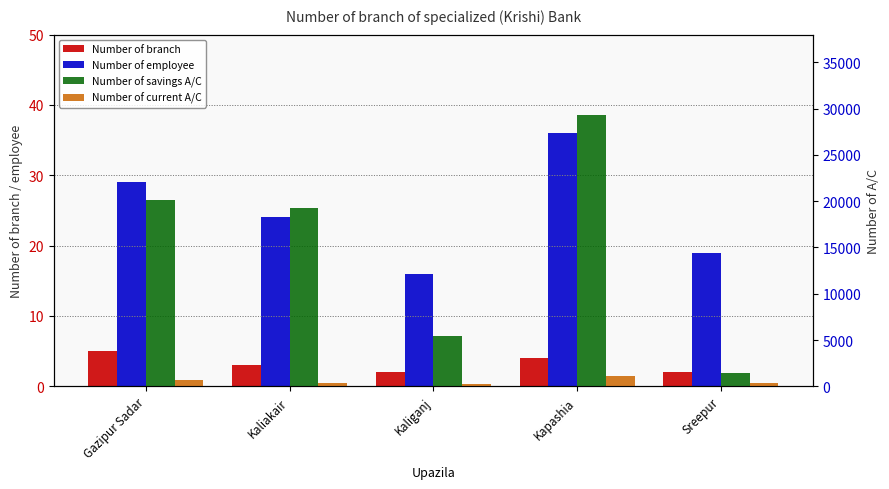

What is the spread (max minus min) of values at Gazipur Sadar?

20131